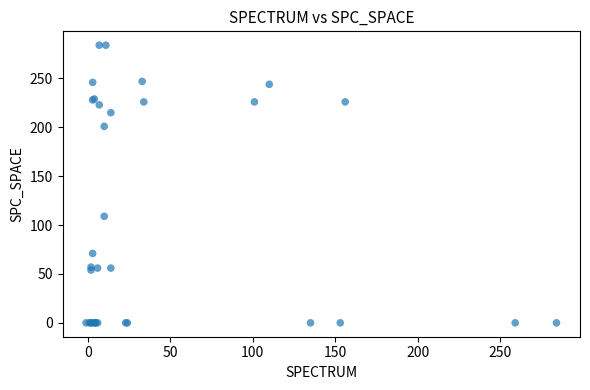

What Y value in the scatter plot is closest to 142?

109